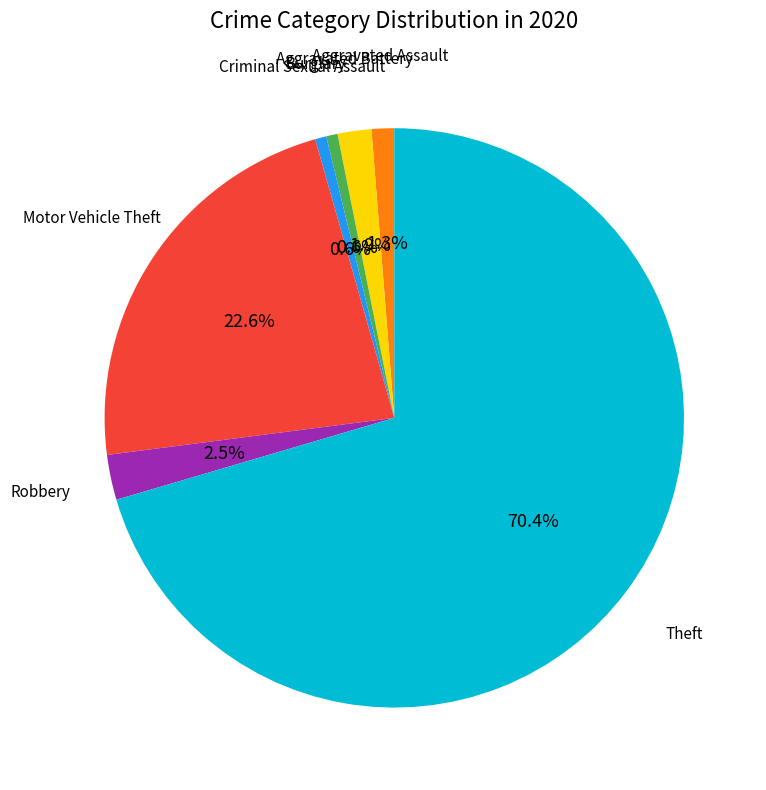

Which has a higher value, Motor Vehicle Theft or Burglary?

Motor Vehicle Theft